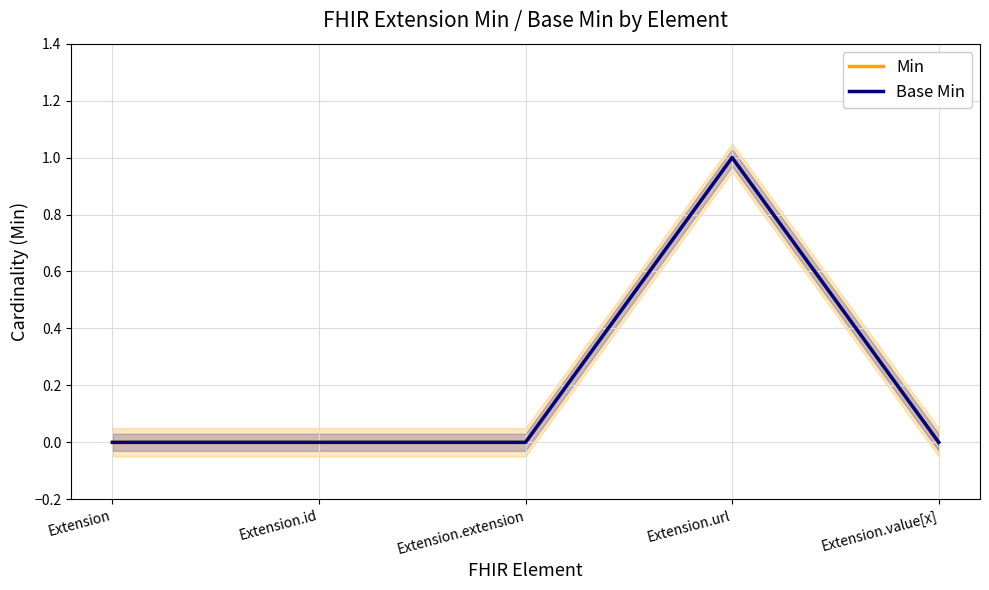

What is the maximum value for Base Min?

1